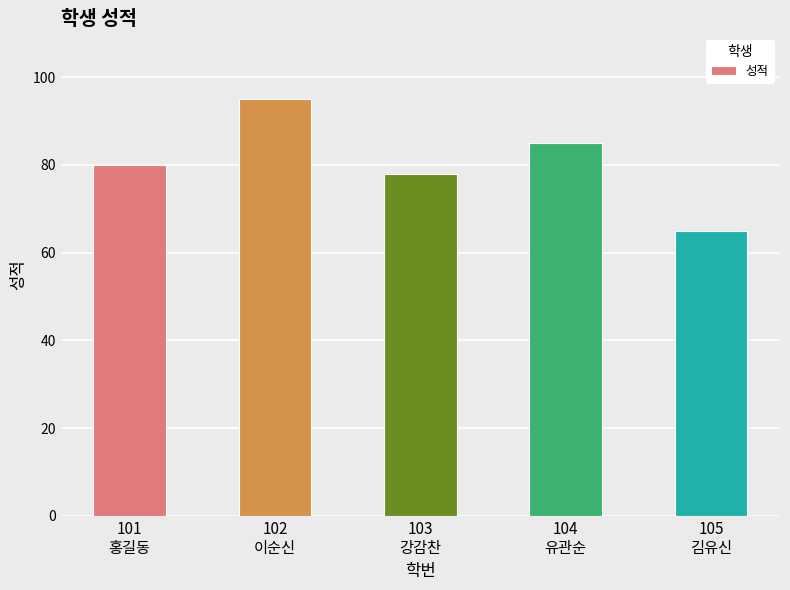

The chart shows a value of 78 at 103
강감찬. True or false?

True